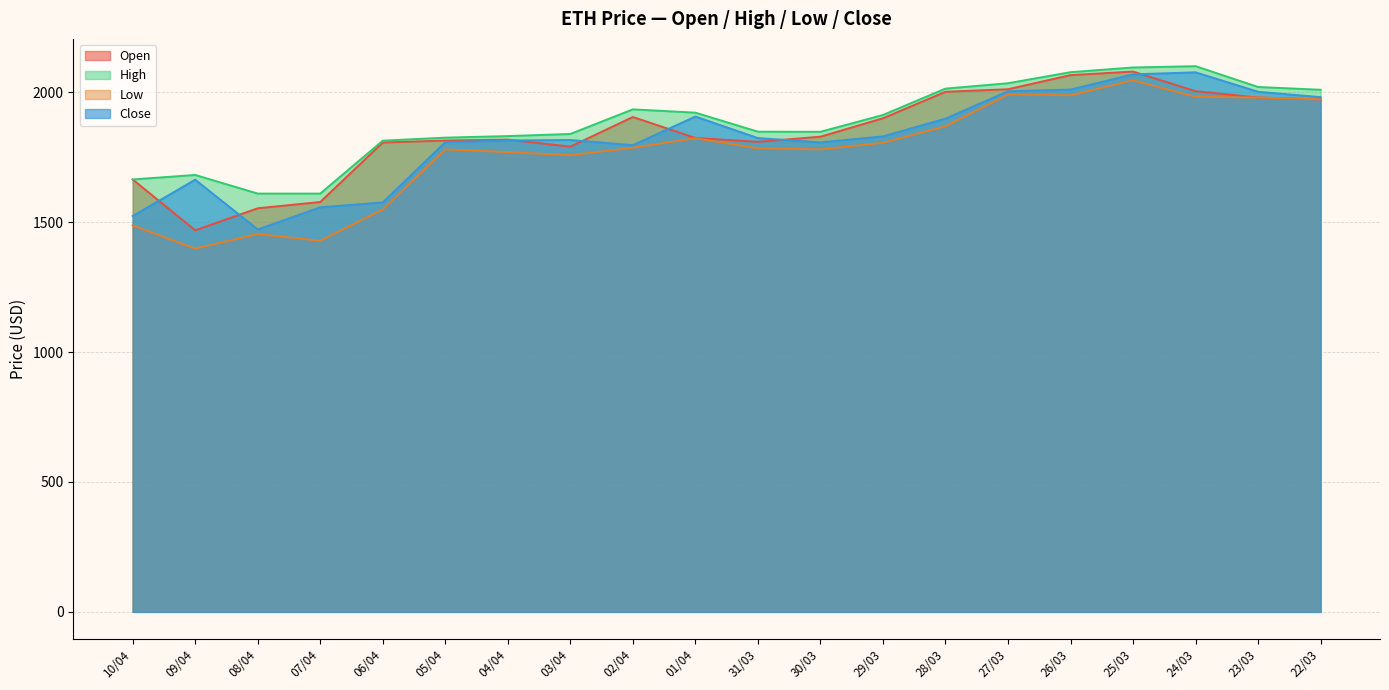

Reading left to right, what are all the values shown in this chart?

Open: 10/04=1664.4	09/04=1468.6	08/04=1553.5	07/04=1577.7	06/04=1806.6	05/04=1814.2	04/04=1817.8	03/04=1790.8	02/04=1904.9	01/04=1824.3	31/03=1809.2	30/03=1829.0	29/03=1900.0	28/03=2001.9	27/03=2011.7	26/03=2065.9	25/03=2079.8	24/03=2004.2	23/03=1979.8	22/03=1972.8
High: 10/04=1664.4	09/04=1681.7	08/04=1610.0	07/04=1610.0	06/04=1813.7	05/04=1825.4	04/04=1831.4	03/04=1839.5	02/04=1934.2	01/04=1921.5	31/03=1848.3	30/03=1847.9	29/03=1912.5	28/03=2014.1	27/03=2034.8	26/03=2077.3	25/03=2095.4	24/03=2100.4	23/03=2020.3	22/03=2009.6
Low: 10/04=1487.8	09/04=1398.1	08/04=1454.6	07/04=1428.4	06/04=1548.8	05/04=1780.2	04/04=1769.7	03/04=1757.9	02/04=1786.4	01/04=1823.0	31/03=1784.4	30/03=1780.1	29/03=1805.6	28/03=1869.2	27/03=1991.7	26/03=1988.5	25/03=2045.9	24/03=1982.6	23/03=1979.8	22/03=1972.8
Close: 10/04=1523.5	09/04=1663.5	08/04=1471.9	07/04=1557.3	06/04=1575.9	05/04=1808.1	04/04=1814.5	03/04=1816.3	02/04=1796.4	01/04=1906.6	31/03=1823.7	30/03=1807.2	29/03=1830.1	28/03=1898.5	27/03=2003.9	26/03=2010.4	25/03=2069.0	24/03=2076.8	23/03=2001.9	22/03=1981.3